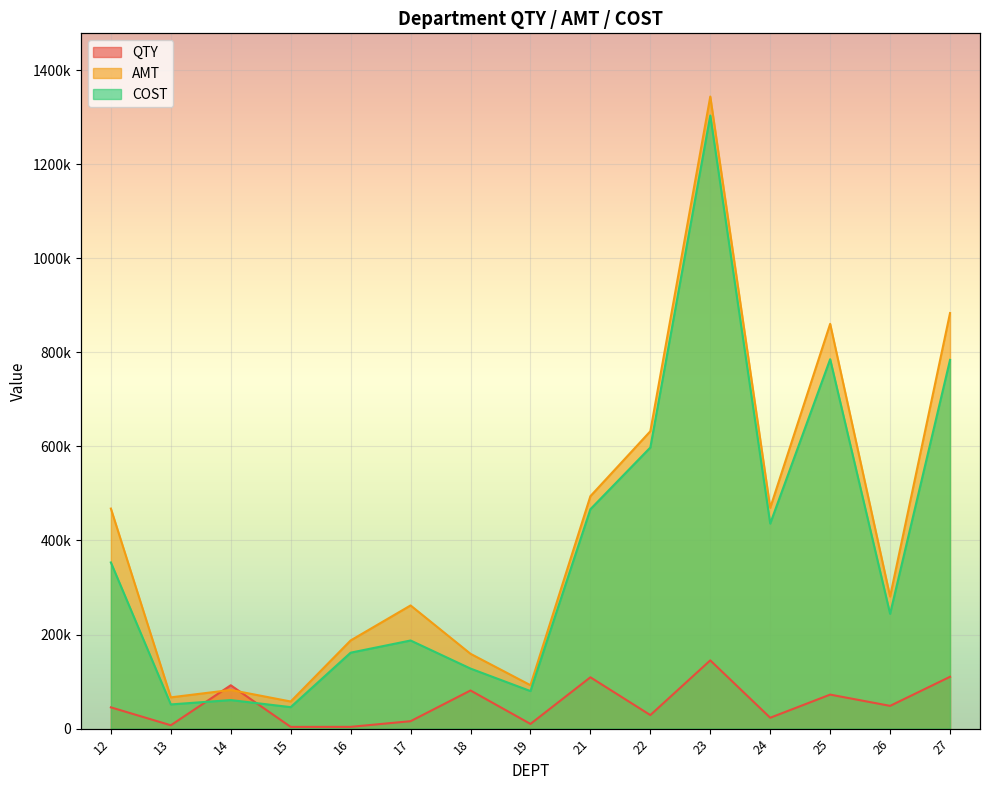

How many distinct data groups are displayed?

3